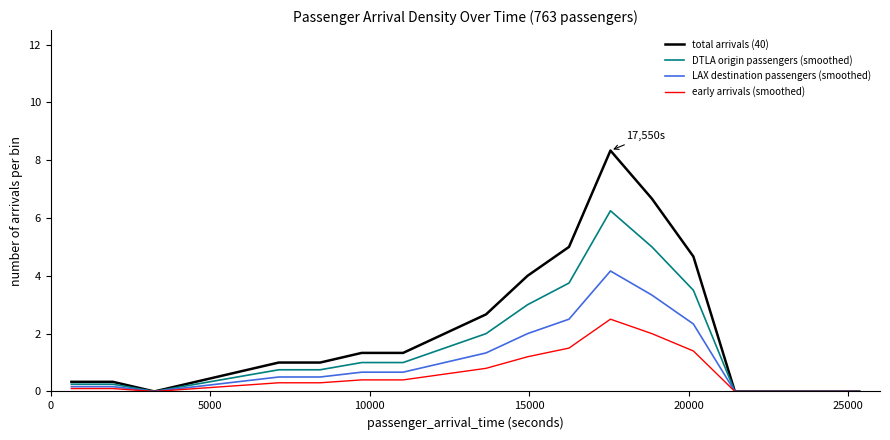

Rank the series by their maximum value, from highest to lowest.

total arrivals (40), DTLA origin passengers (smoothed), LAX destination passengers (smoothed), early arrivals (smoothed)